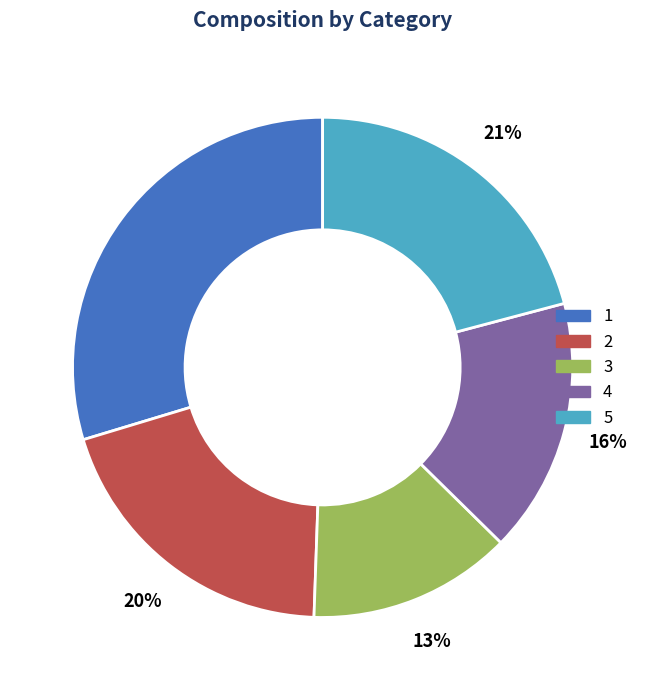

Which slice is the smallest?

3